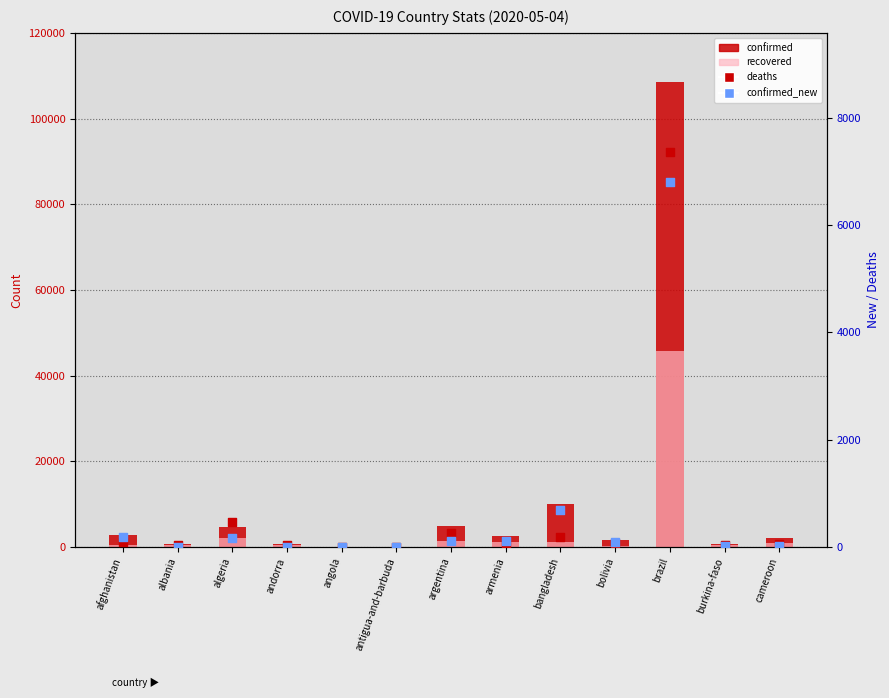

Which series has the largest Y range (max minus min)?

confirmed